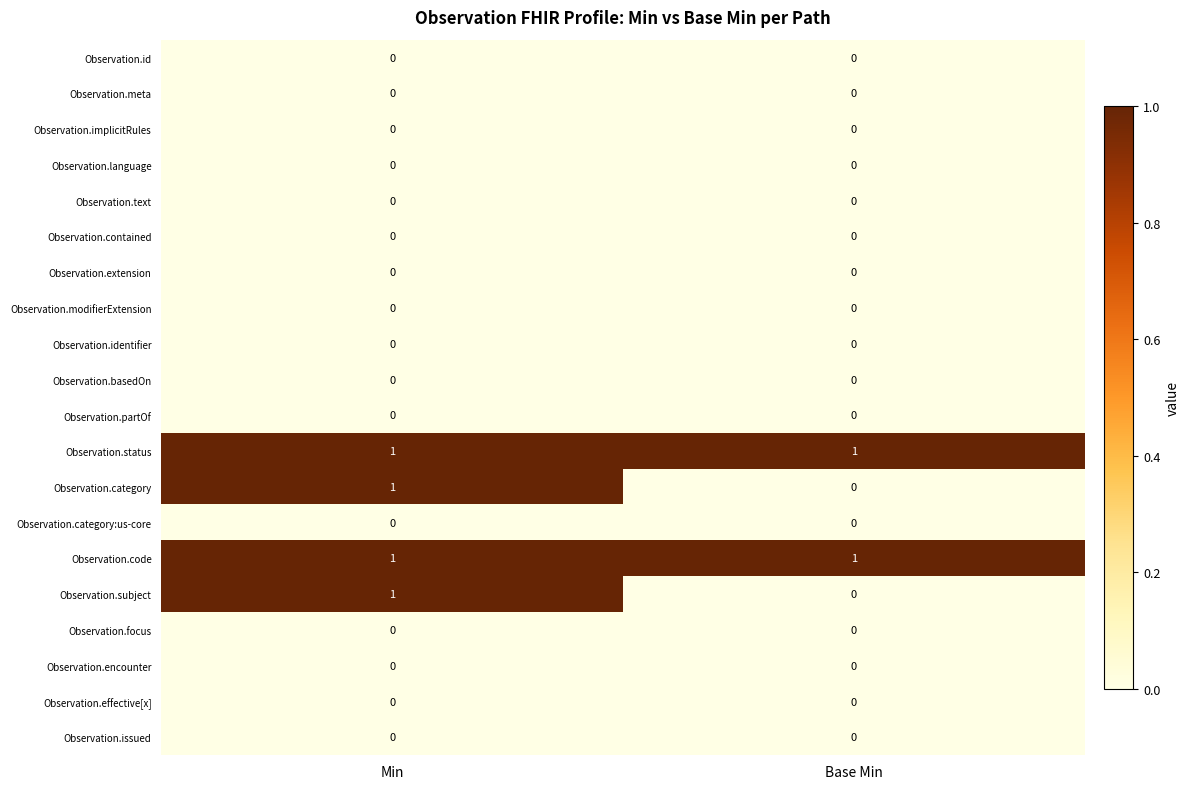

At which category is the sum across all series the highest?

Min